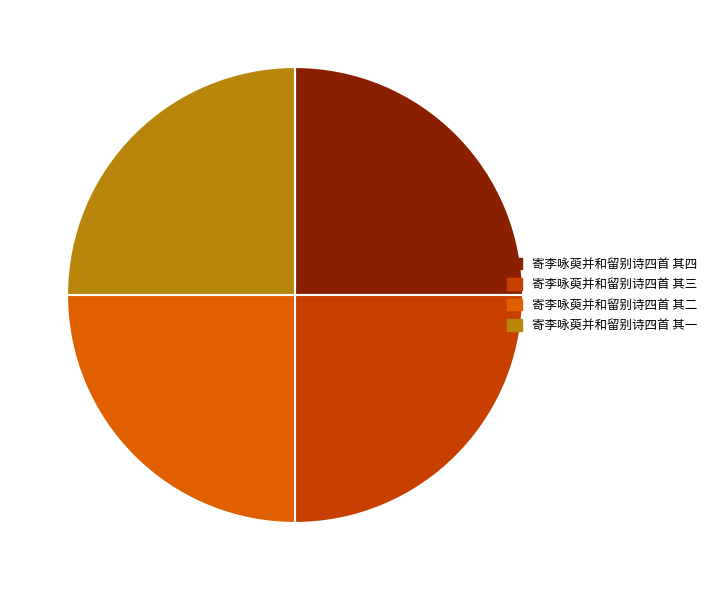

Approximately how many times larger is the value at 寄李咏萸并和留别诗四首 其三 compared to 寄李咏萸并和留别诗四首 其二?

1.0